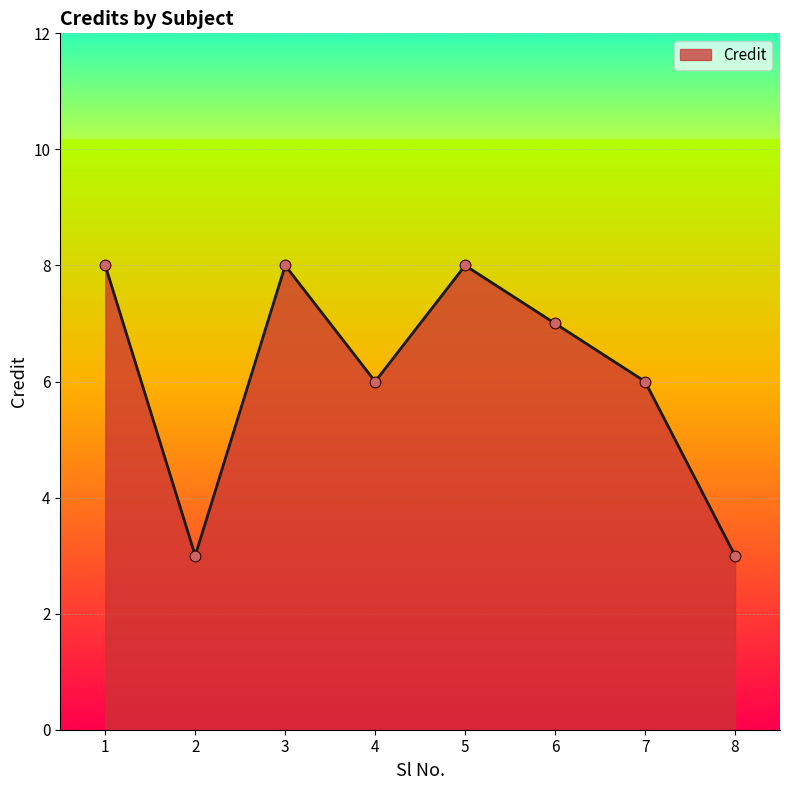

Between 8 and 6, which is larger?

6